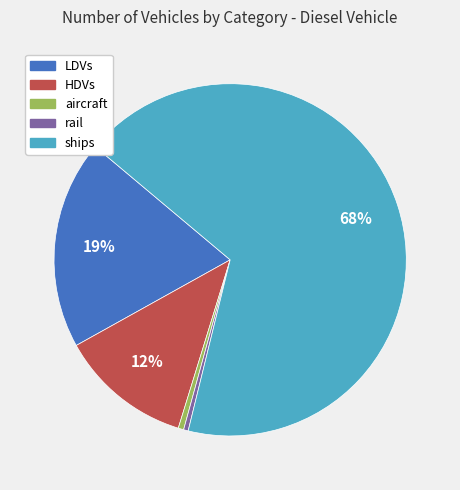

How many slices are in this pie chart?

5